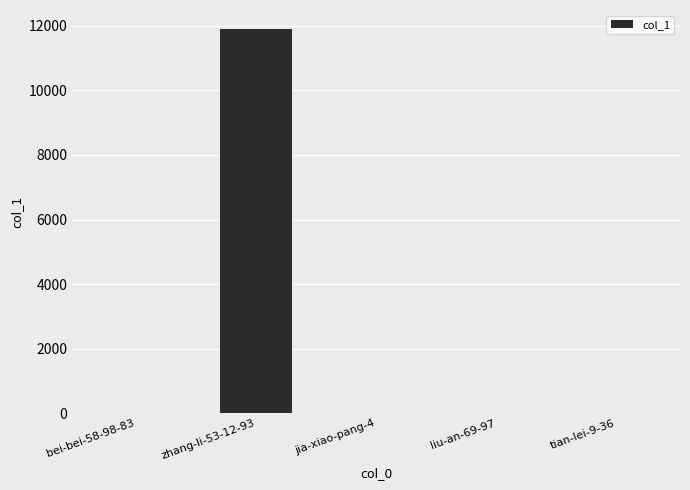

Are the bars grouped side by side (vs. stacked)?

No